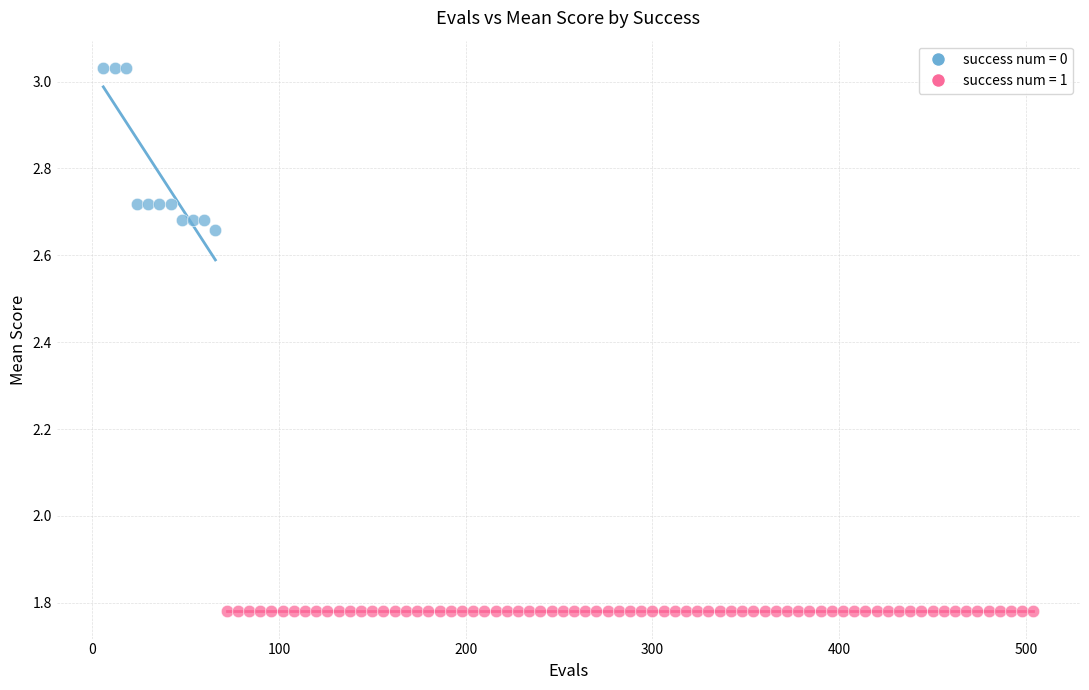

Which series contains the highest Y value?

success num = 0